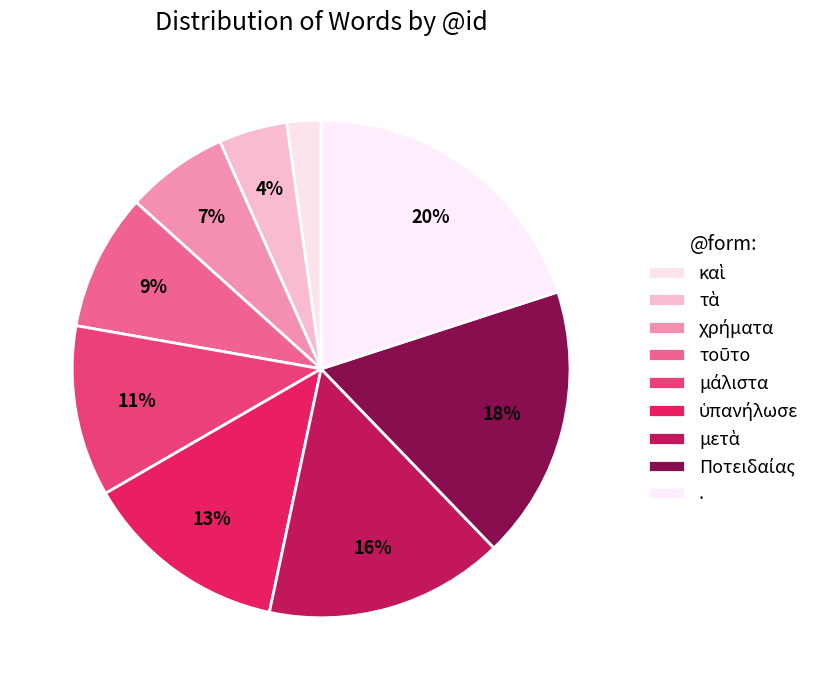

How much of the chart is everything except καὶ?

97.8%